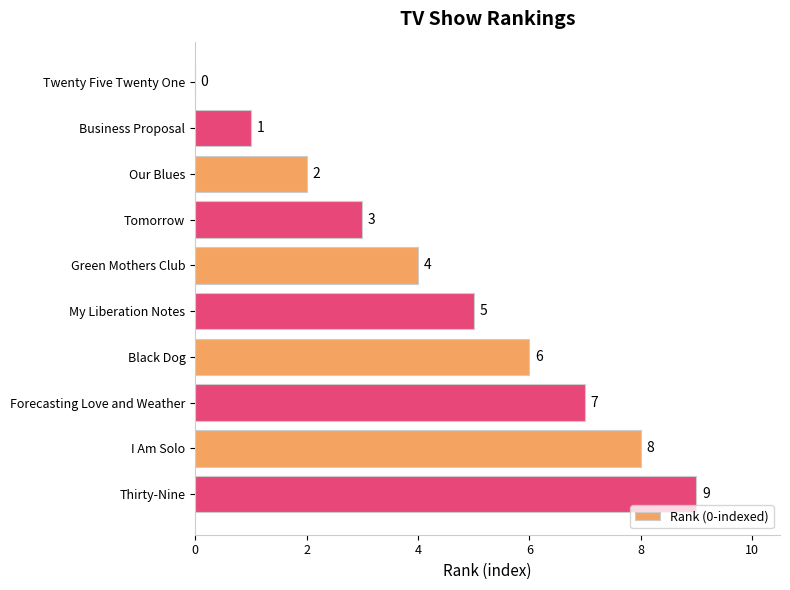

Where is the data nearest to the value 4?

Green Mothers Club